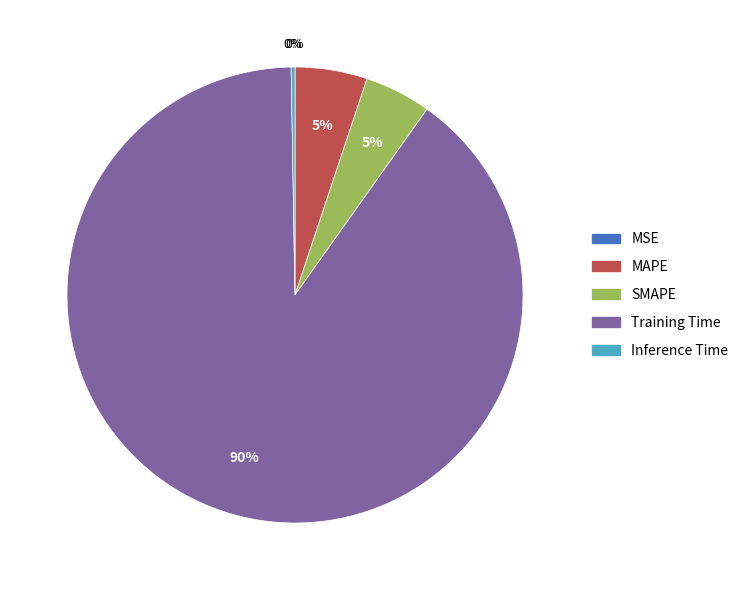

True or false: Training Time accounts for 90% of the total.

True